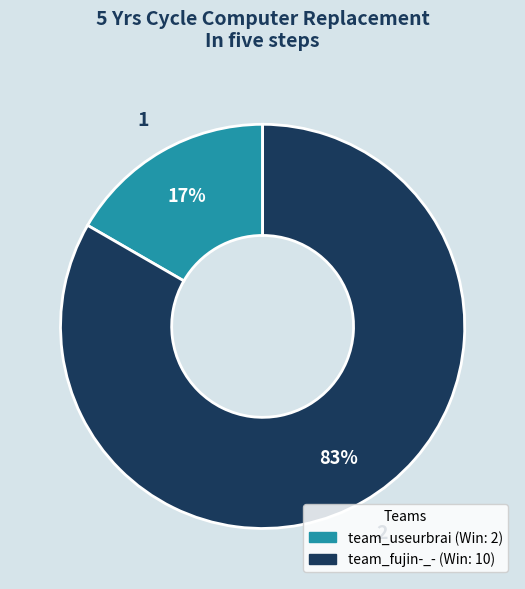

True or false: team_useurbrai accounts for 5% of the total.

False